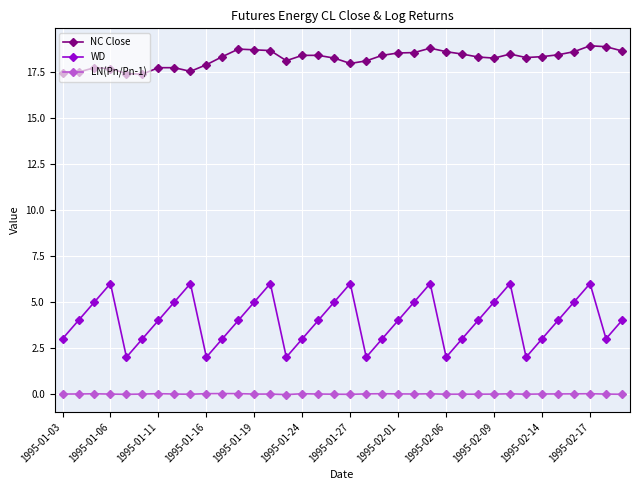

What is the value of the NC Close point at the 13th from the left?

18.7